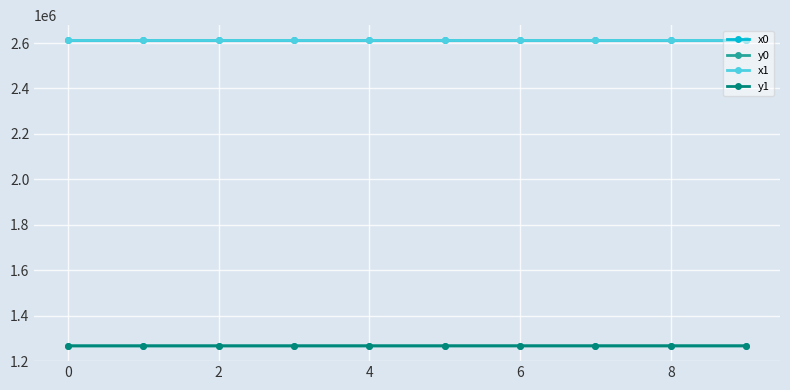

True or false: y0 has more than 1 interior local peaks.

True